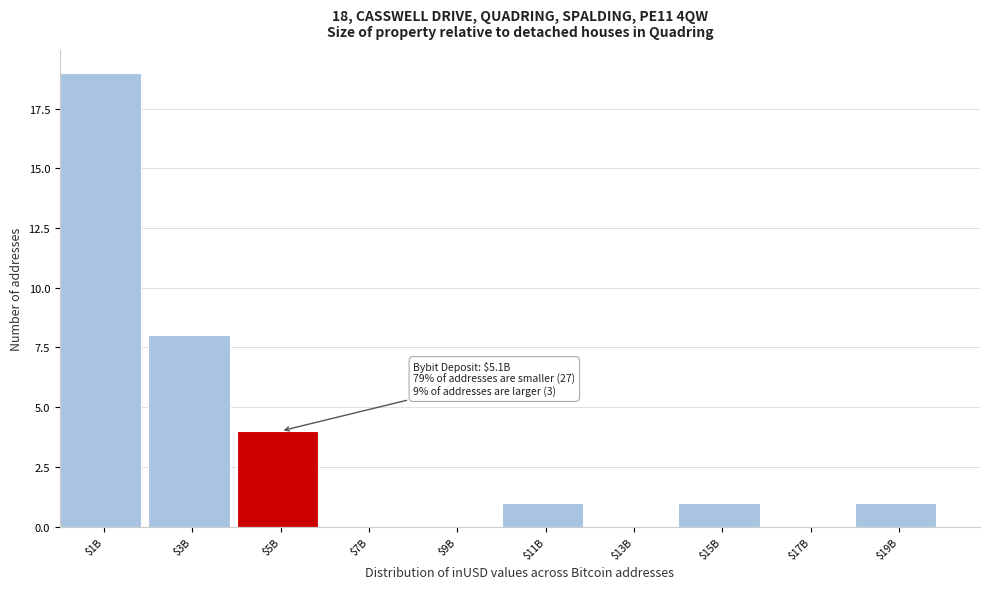

The chart shows a value of 1 at $15B. True or false?

True